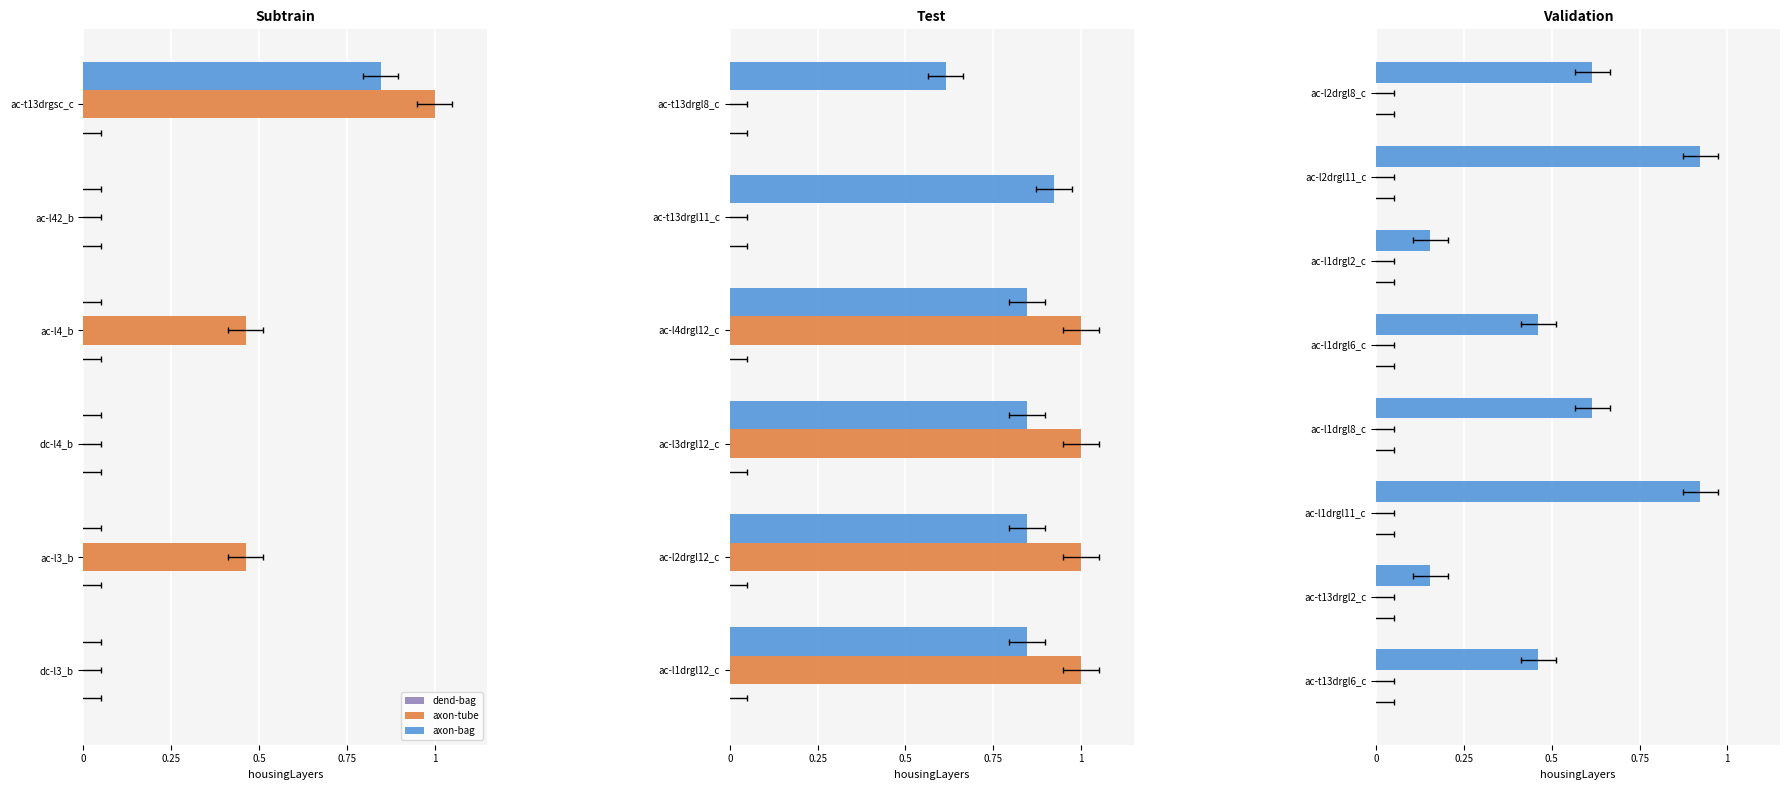

Is the value of axon-bag at 7 greater than the value of dend-bag at 0.5?

Yes